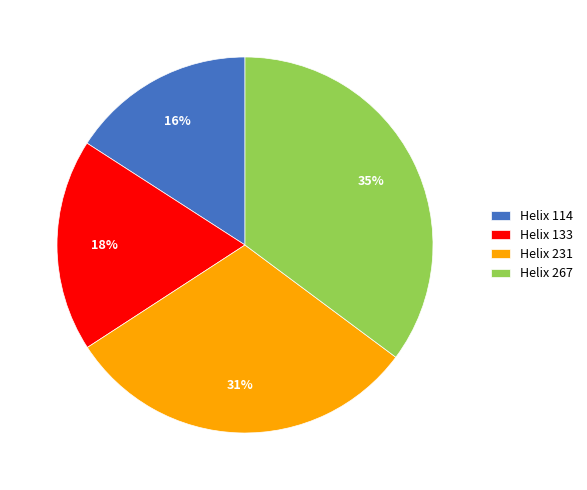

Do Helix 133 and Helix 231 together represent more than half of the pie?

No